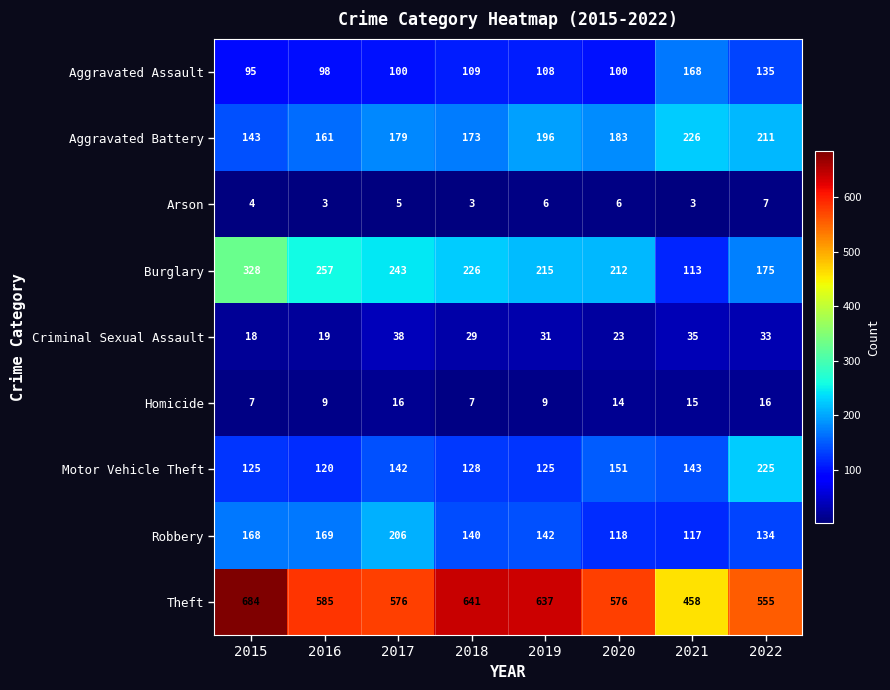

How many data points does each series have?

8